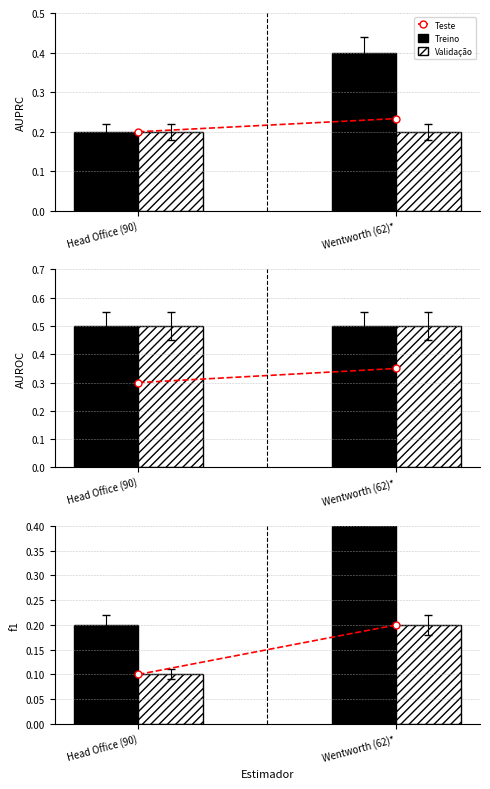

What is the label of the 2nd bar from the right?

Head Office (90)